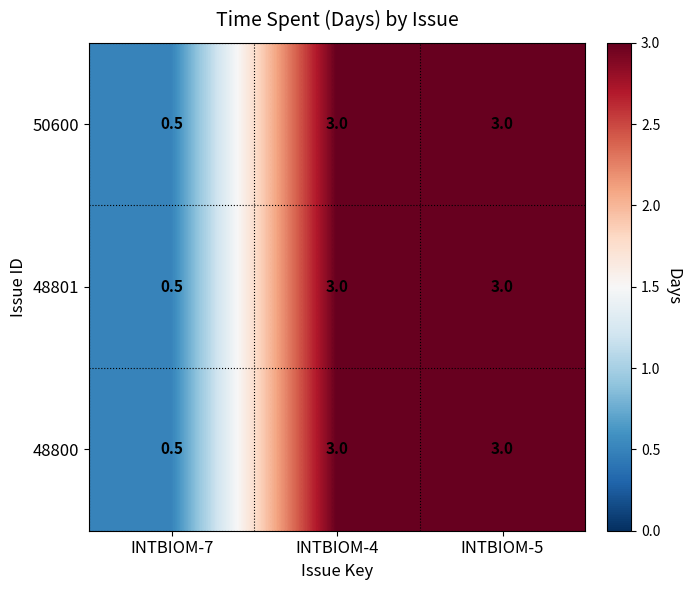

At which category does the chart reach its minimum across all series?

INTBIOM-7